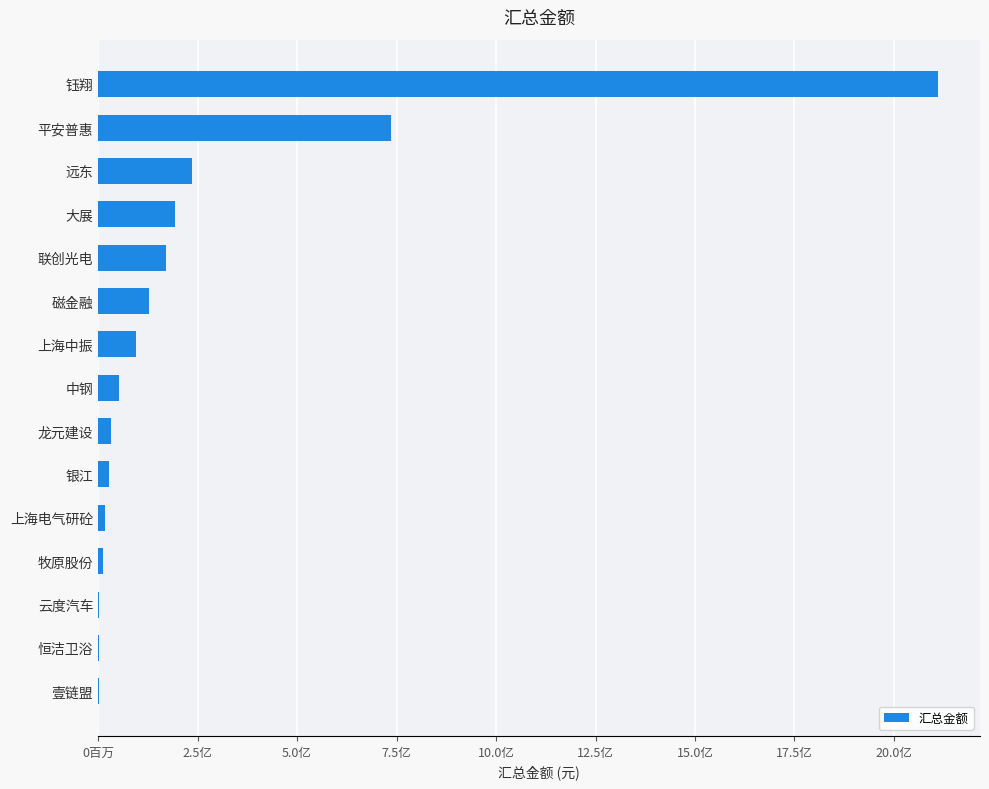

What is the average value?

254448499.1